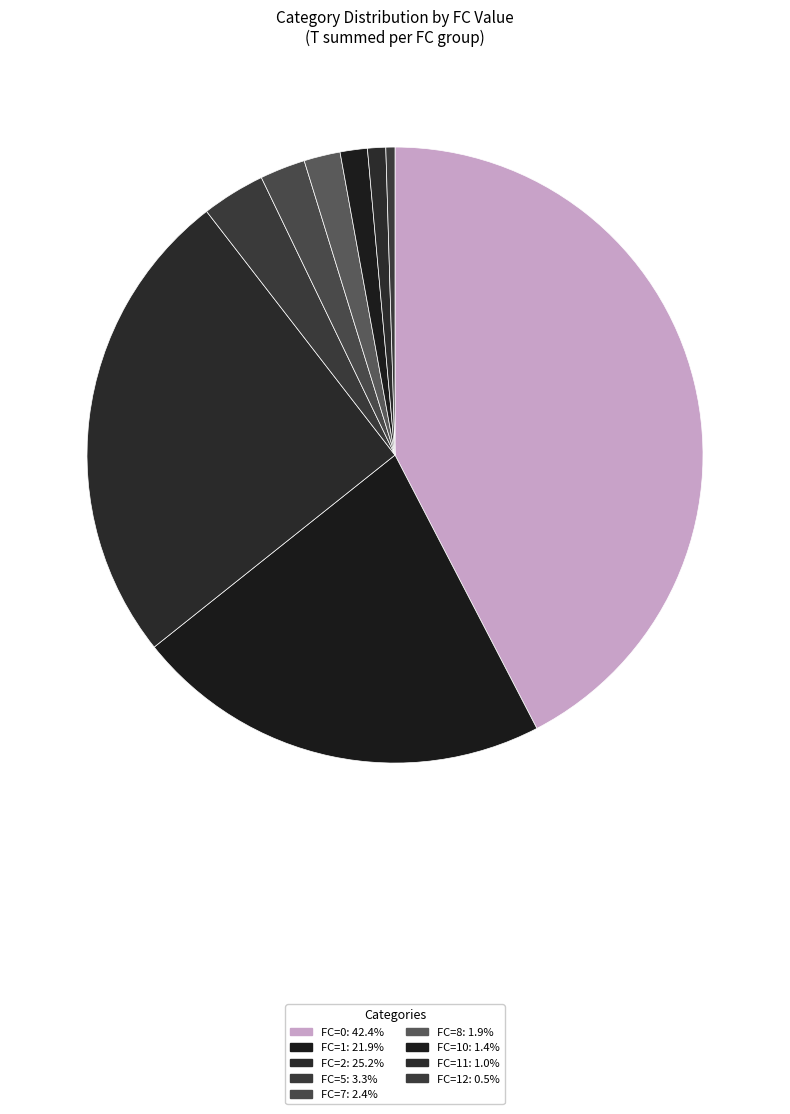

How many slices are in this pie chart?

9